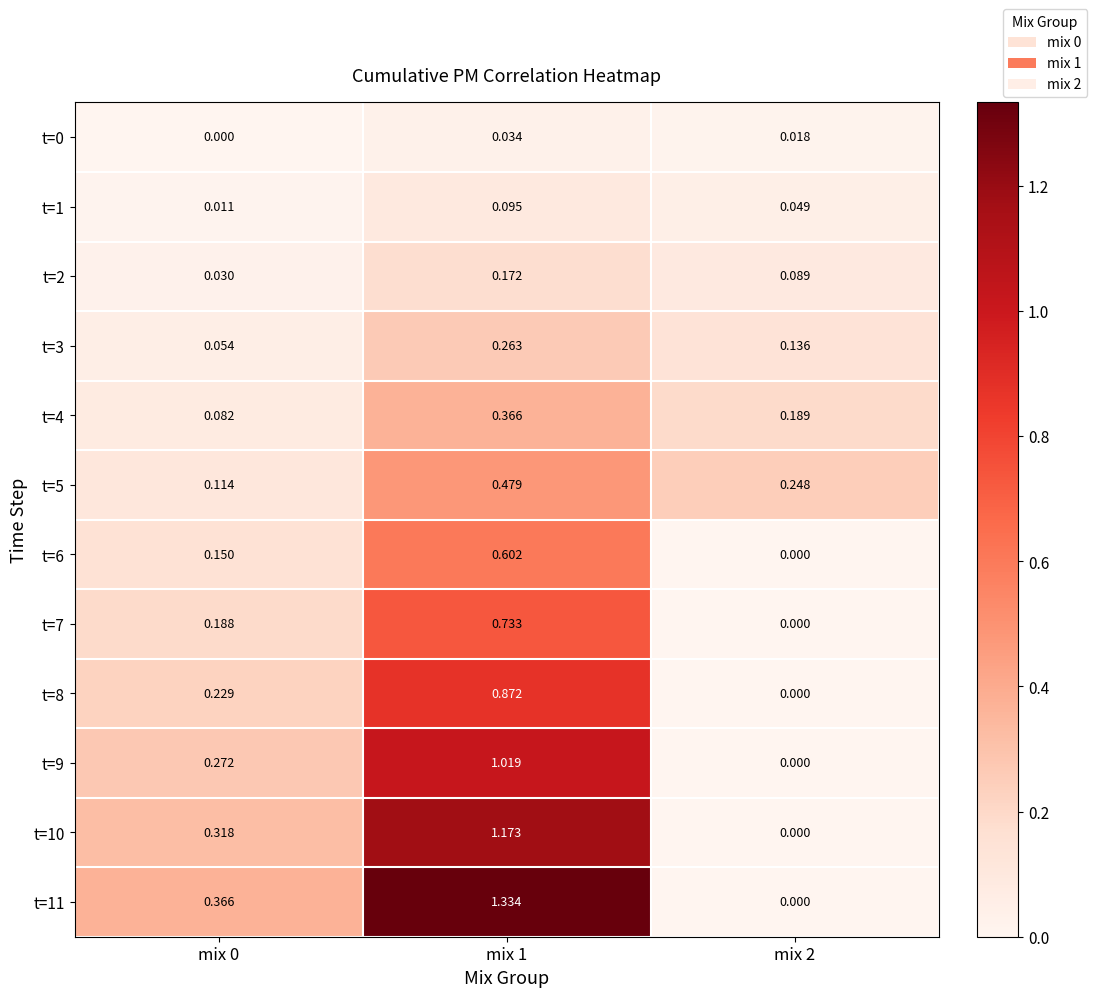

Which series changed the most between mix 1 and mix 2?

t=11